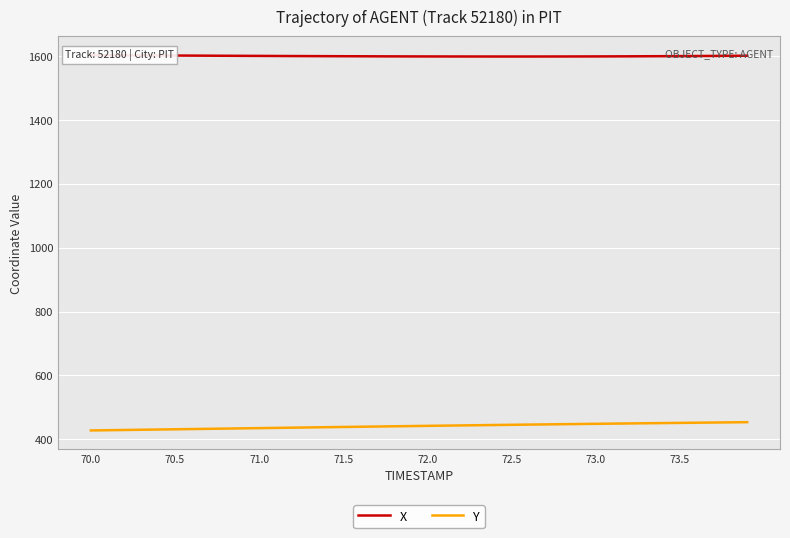

Which series has the largest total across all categories?

X